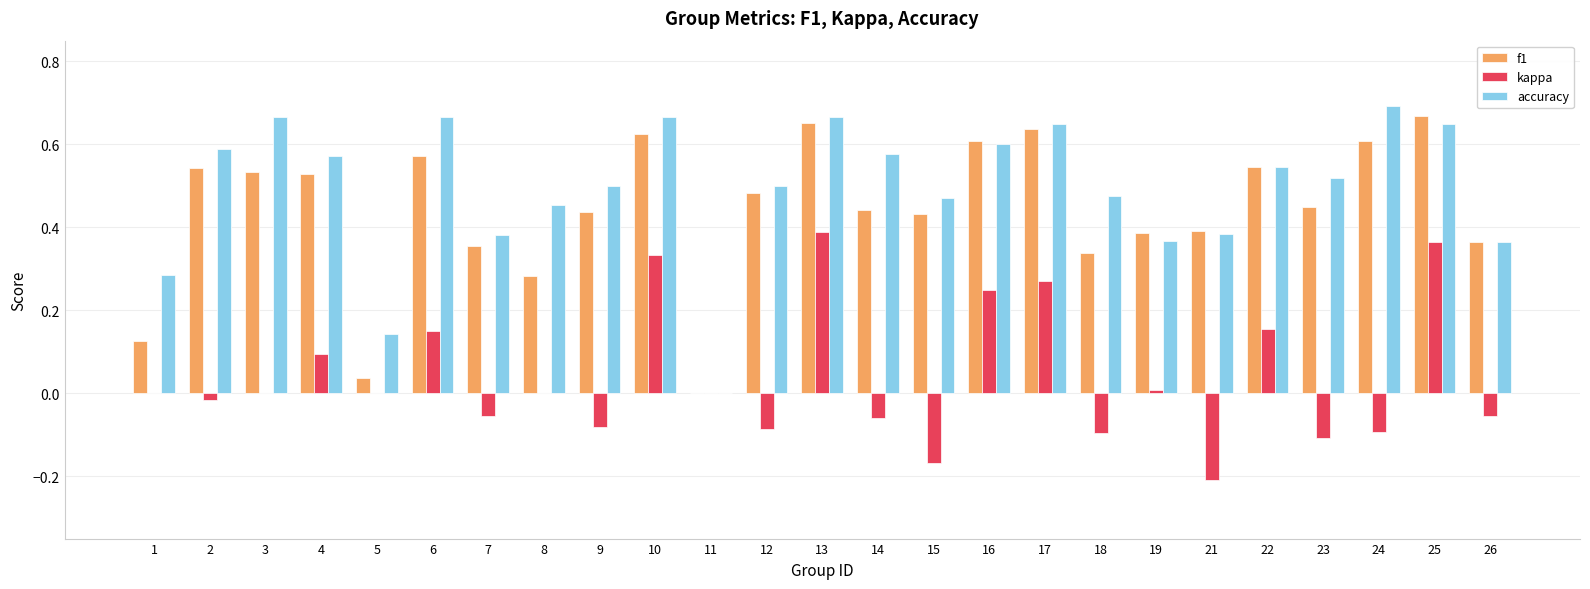

Which category has the highest value in the accuracy series?

24